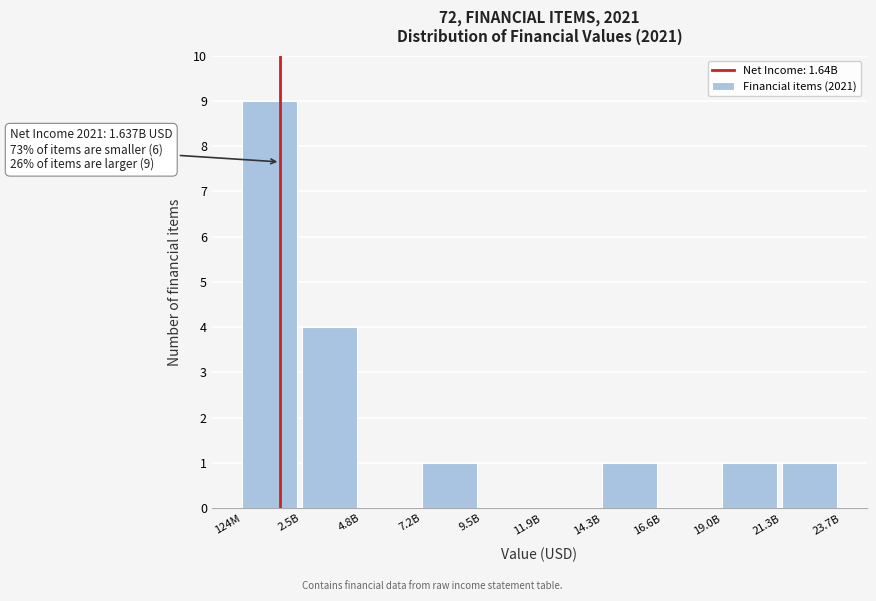

Reading left to right, extract all data points from this chart.

124M=9	2.5B=4	4.8B=0	7.2B=1	9.5B=0	11.9B=0	14.3B=1	16.6B=0	19.0B=1	21.3B=1